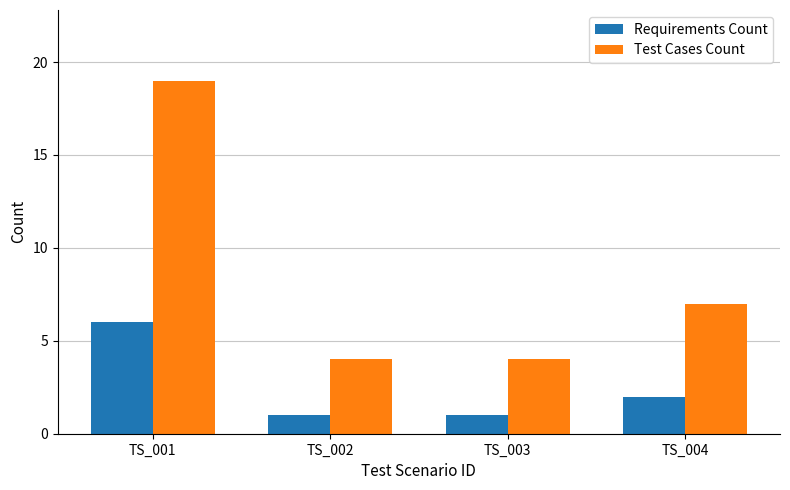

At which category is the sum across all series the highest?

TS_001